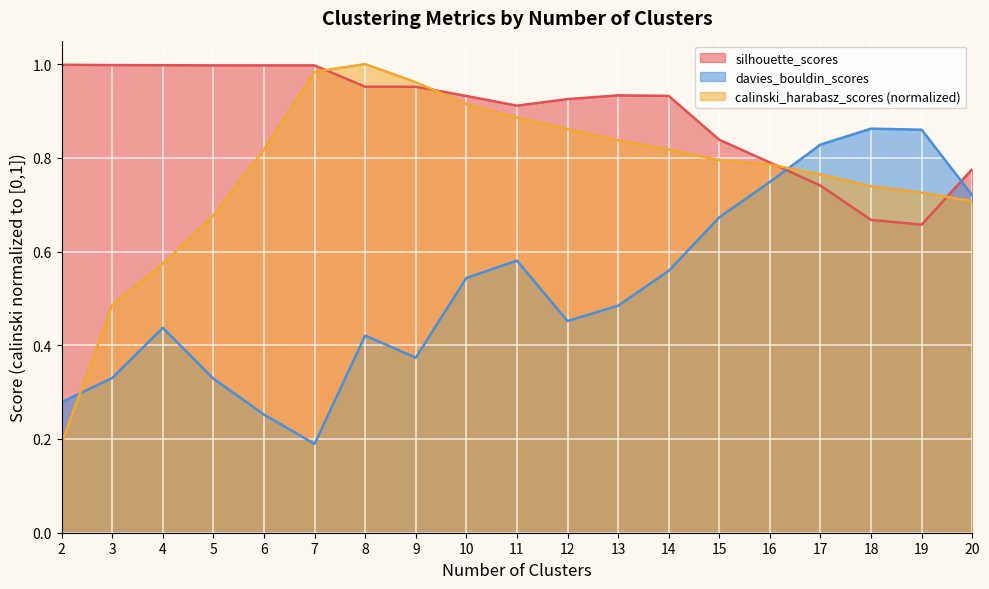

After their last crossing, which series has the higher values: calinski_harabasz_scores or silhouette_scores?

silhouette_scores